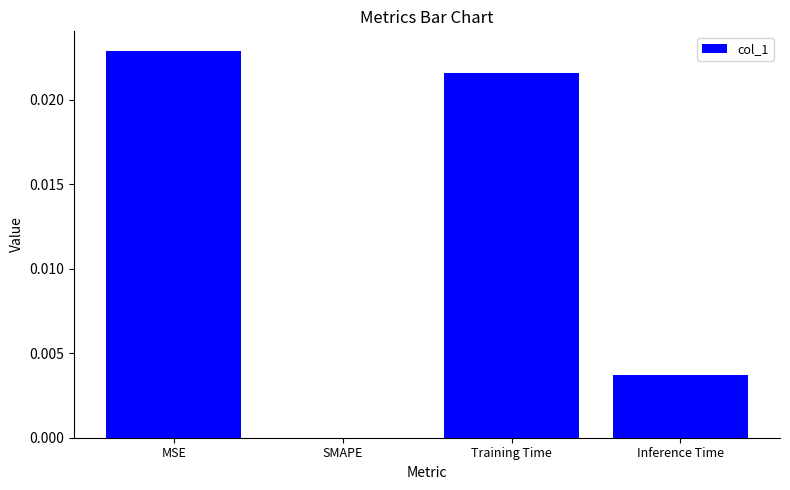

Is it true that the value at MSE is 0.0?

True